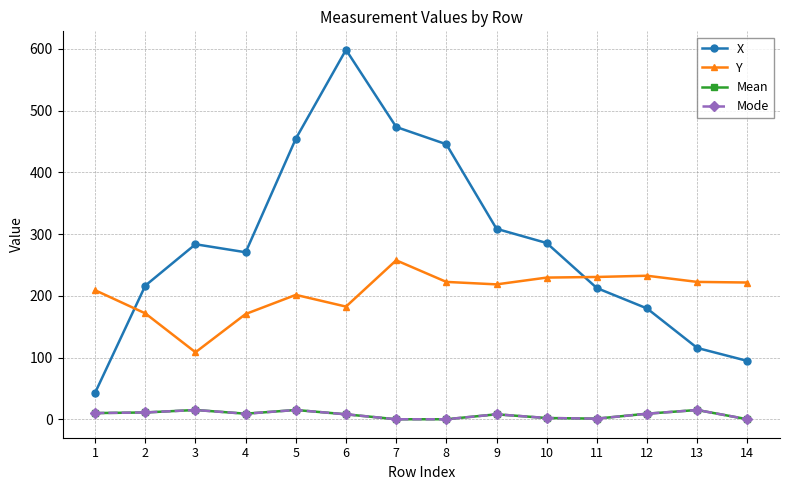

Does the chart have visible grid lines?

Yes